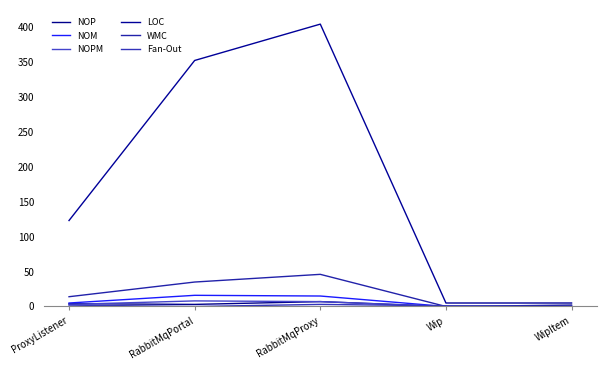

True or false: LOC has more than 2 points higher than both neighbors.

False